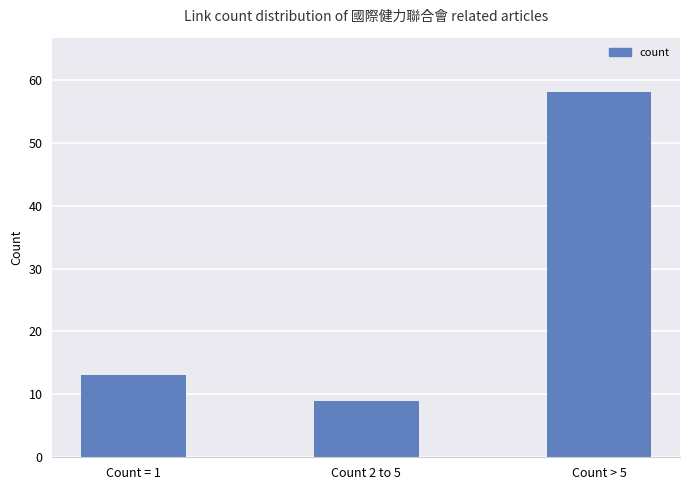

Count the number of data series in this chart.

1